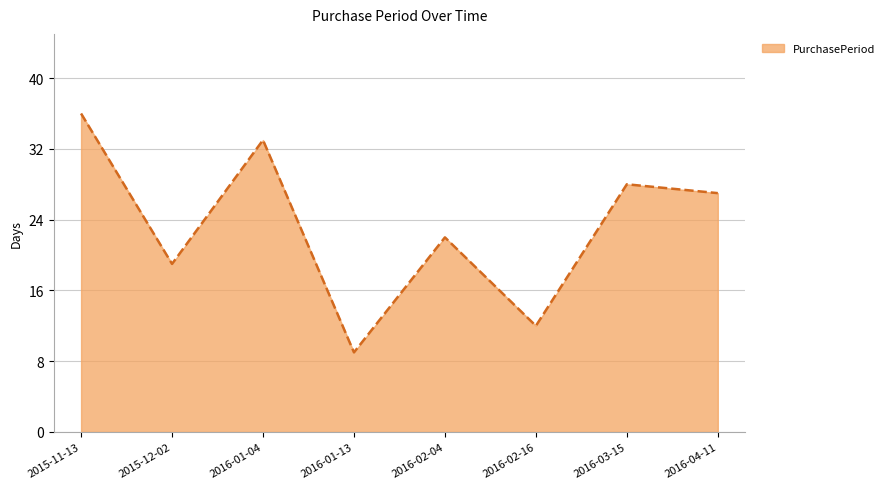

Which has a higher value, 2016-03-15 or 2016-01-04?

2016-01-04